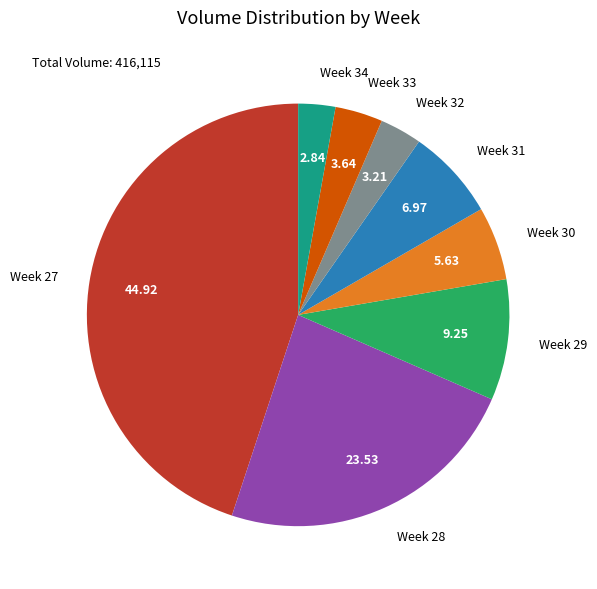

Which has a higher value, Week 29 or Week 30?

Week 29